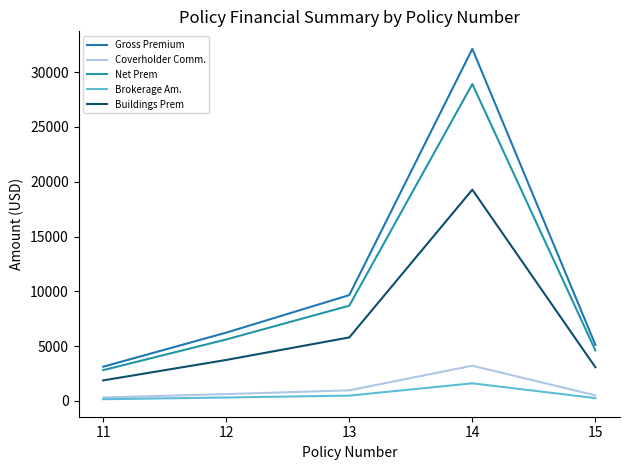

Does the chart have visible grid lines?

No